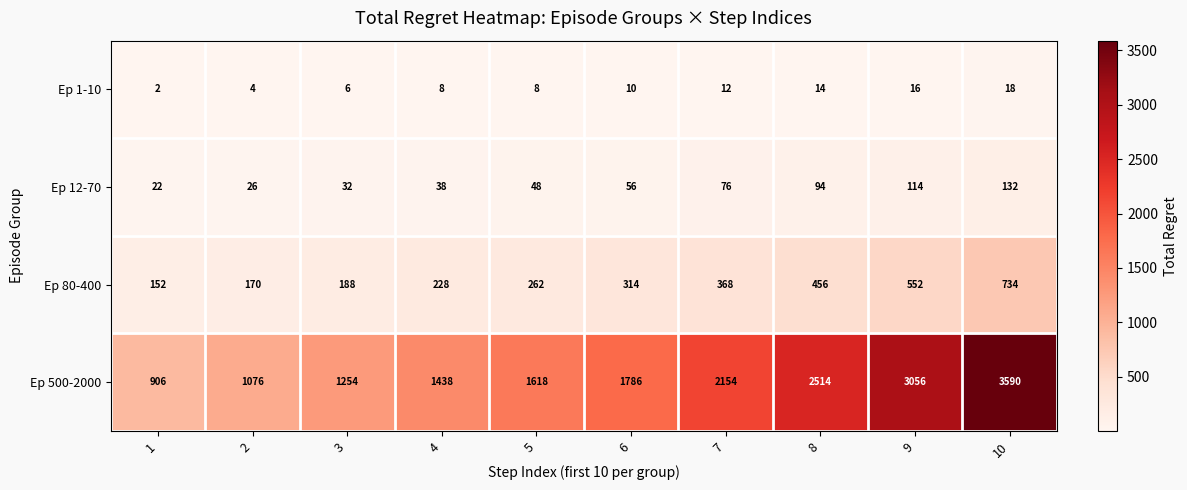

Which series has the widest spread of values?

Ep 500-2000